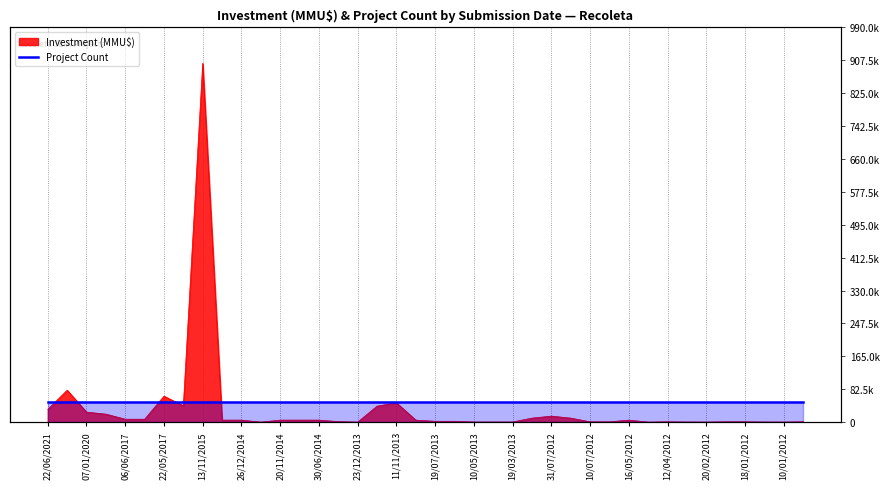

What is the value of the 35th point from the left?

100